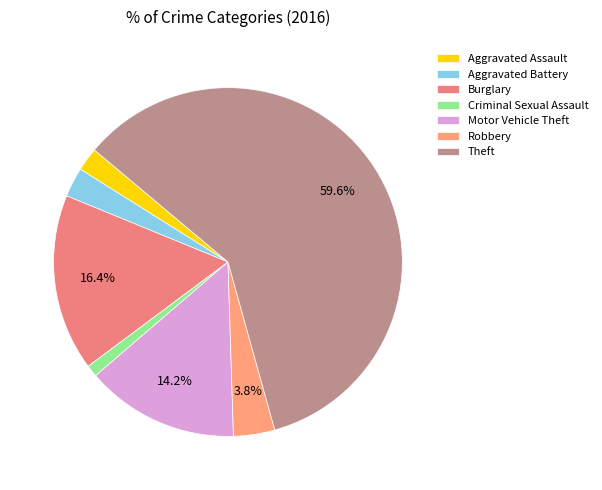

Which category has the smallest portion of the pie?

Criminal Sexual Assault